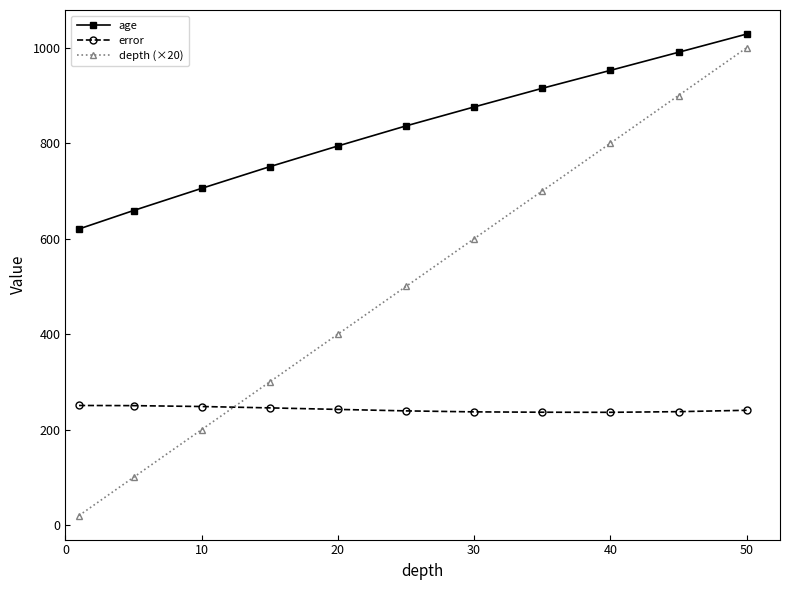

What are all the series names shown in the legend?

age, error, depth (×20)